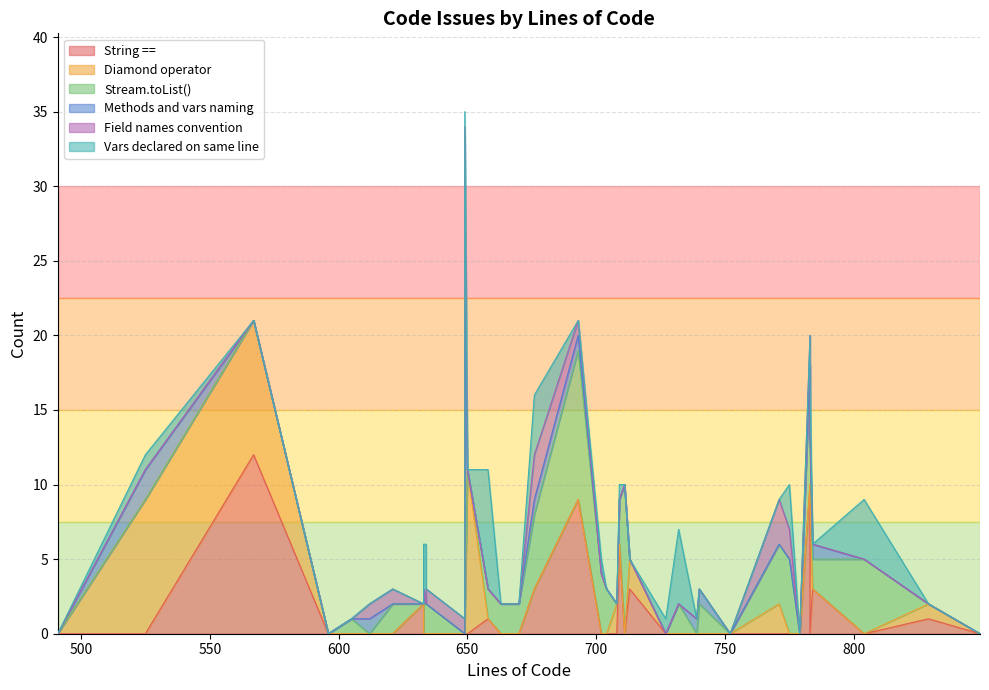

In Diamond operator, how many points are higher than both neighbors (excluding endpoints)?

6